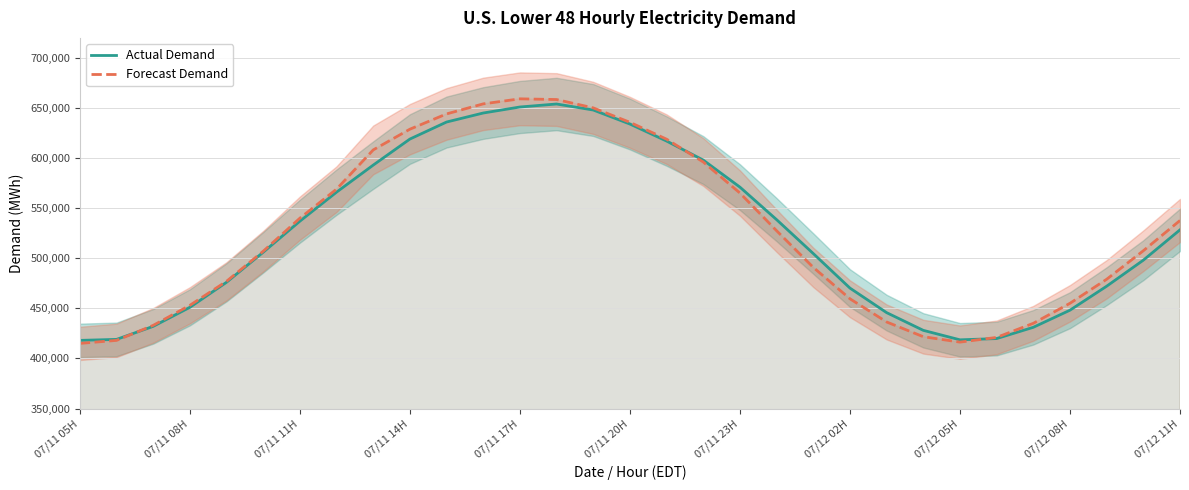

What is the average value of the Forecast Demand series?

526396